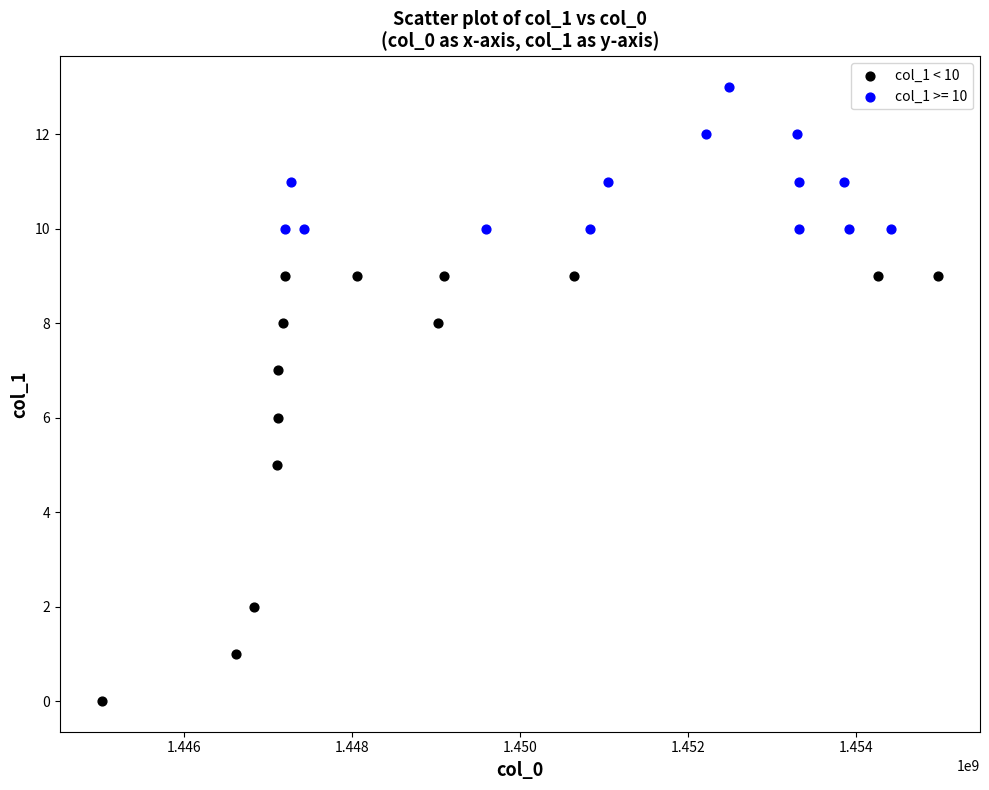

Which series has the widest spread of Y values?

col_1 < 10